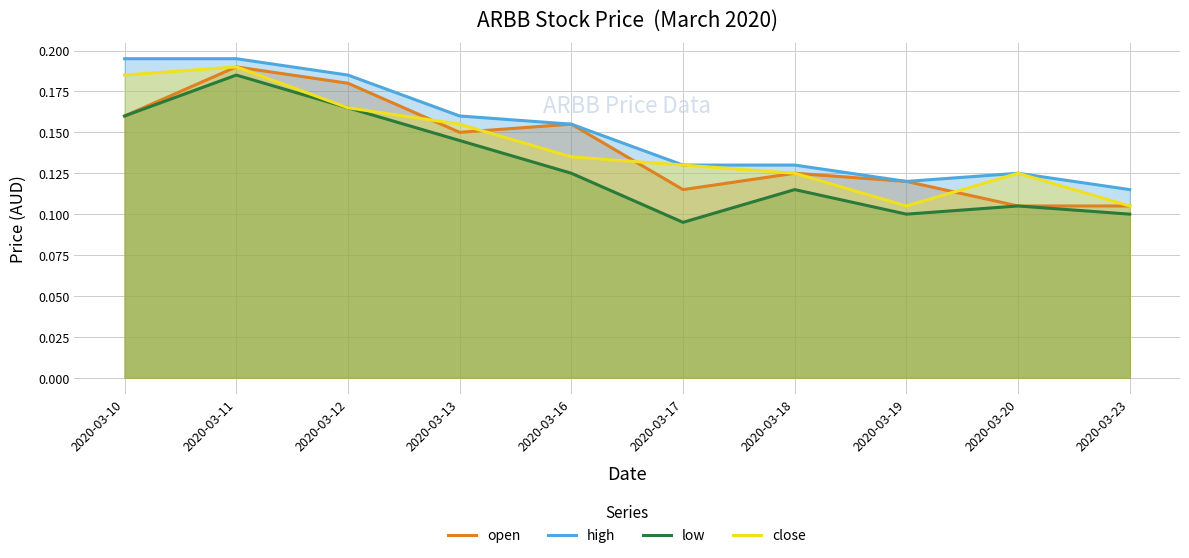

What is the difference between the maximum and minimum values in the high series?

0.1